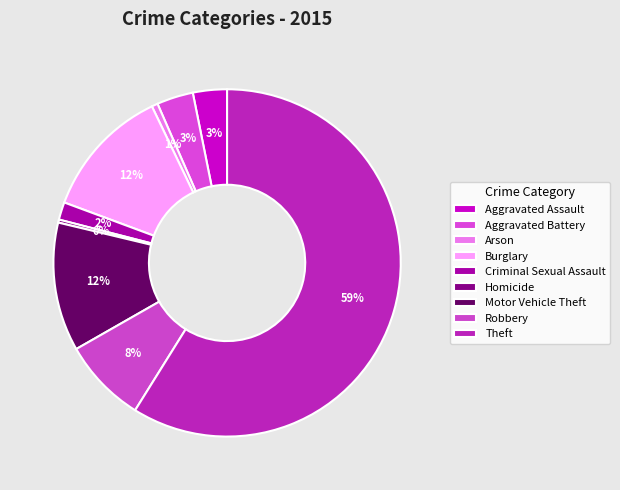

Approximately how many times larger is the value at Aggravated Assault compared to Theft?

0.1